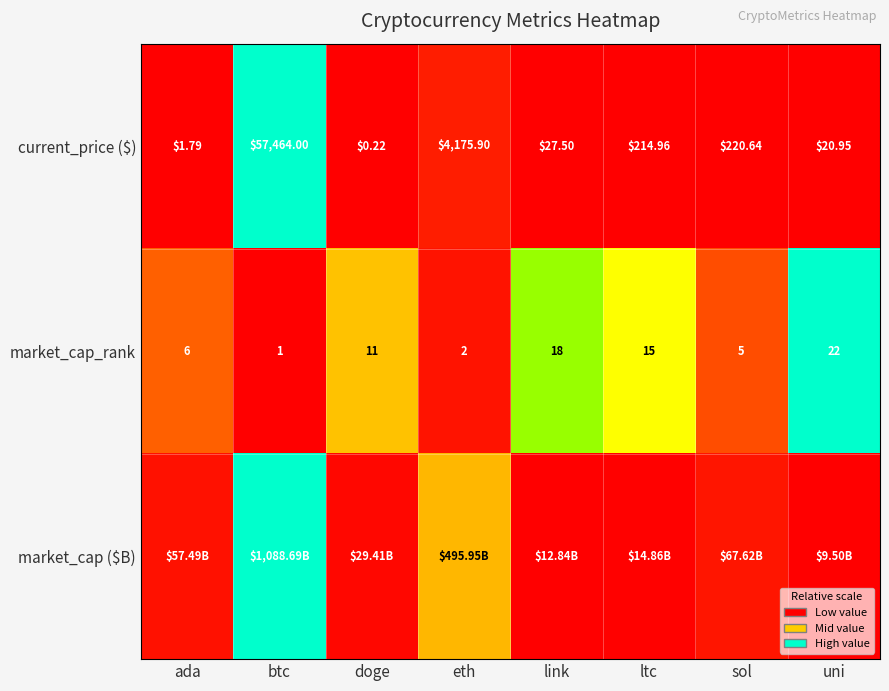

At which label is current_price ($) closest to 28732?

eth